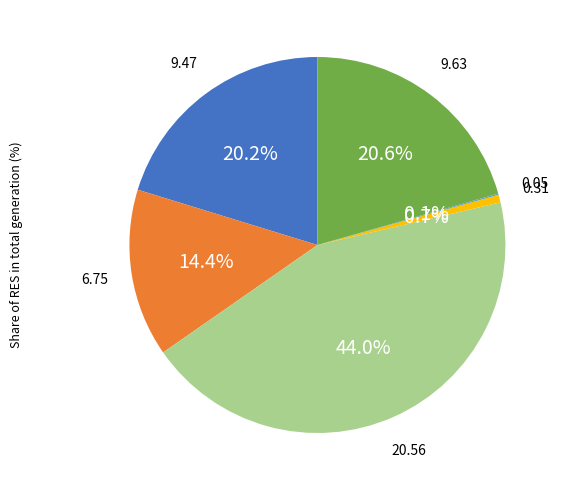

Is there a majority slice in this chart?

No